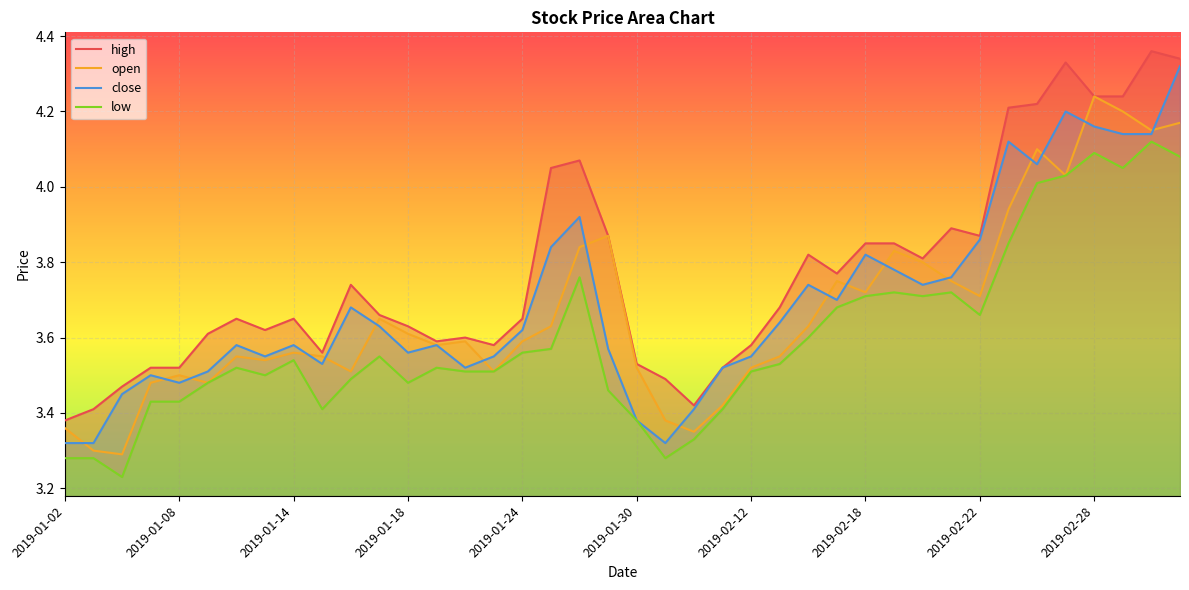

Rank the series by their maximum value, from highest to lowest.

high, close, open, low